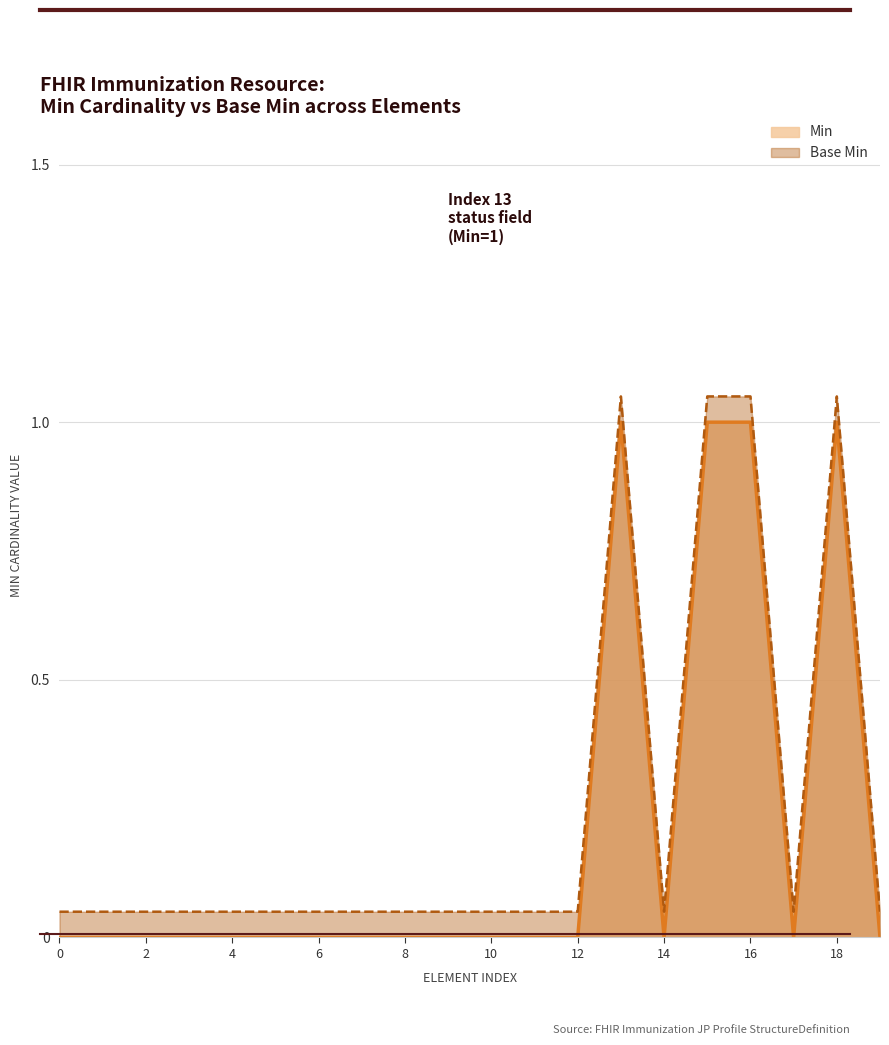

List the series in order of their peak value, highest first.

Base Min, Min